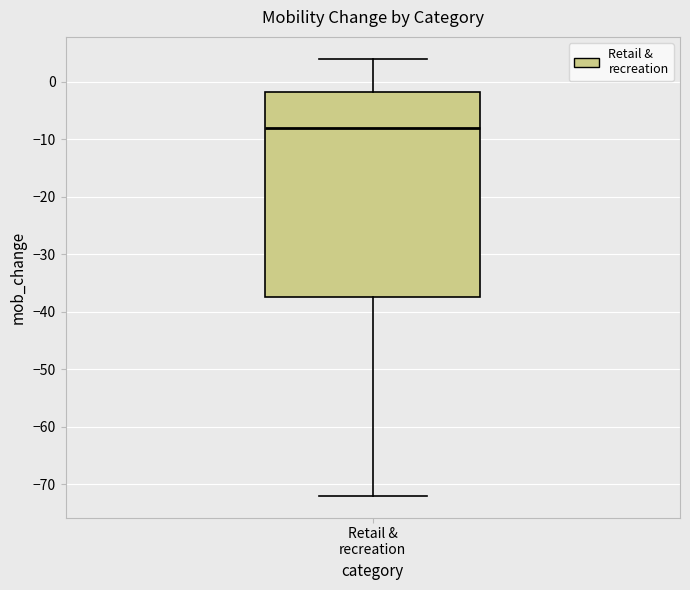

Where does the median line of the box for Retail & recreation sit on the y-axis? The values are not printed on the chart, so give them approximately, as read against the axis.

-8